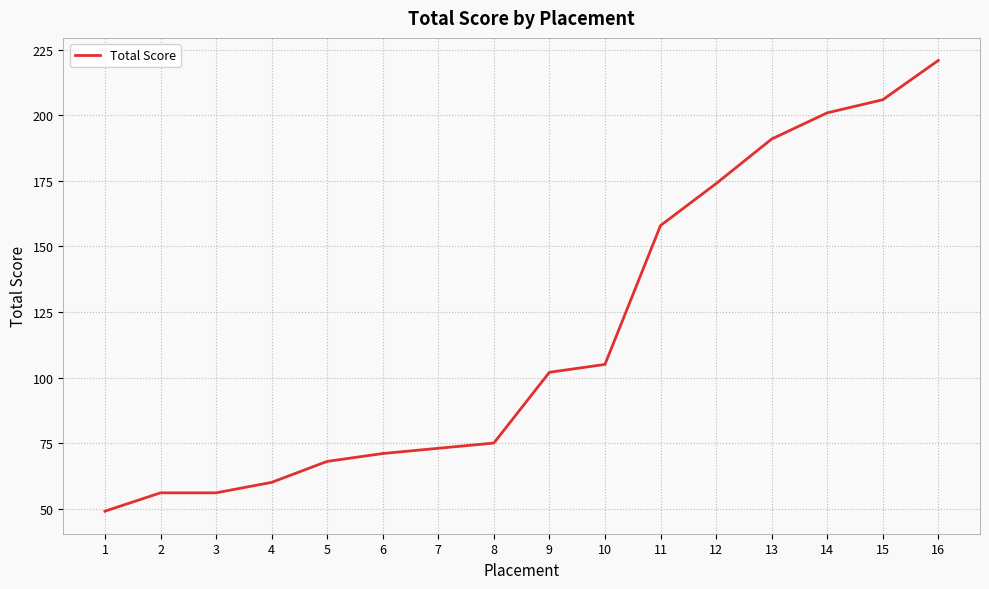

What is the difference between the values at 3 and 7?

17